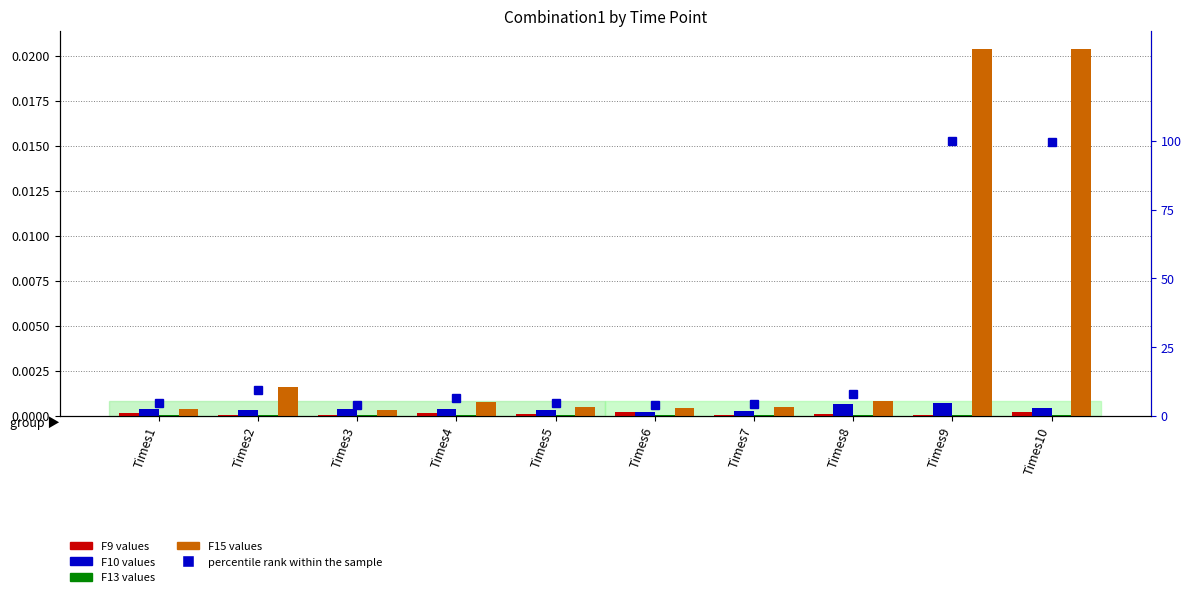

True or false: F10 has a value of 0.0 at Times4.

True